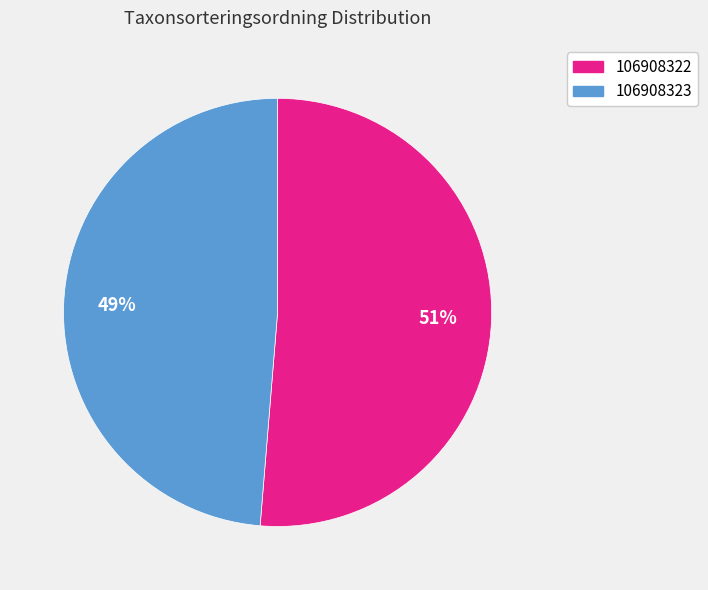

Do 106908322 and 106908323 together represent more than half of the pie?

Yes